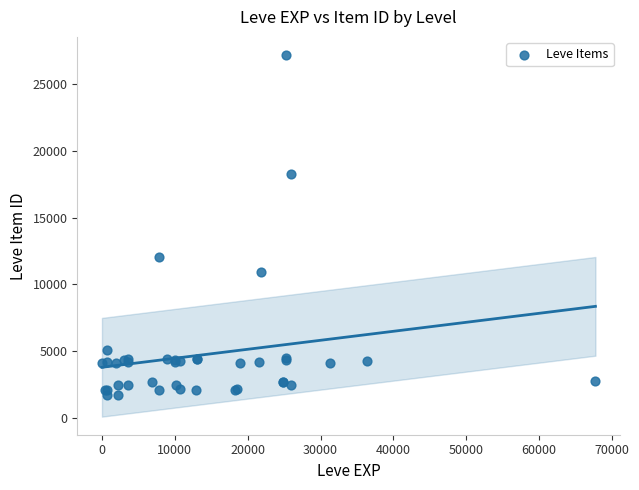

What Y value in the scatter plot is closest to 14448?

12018